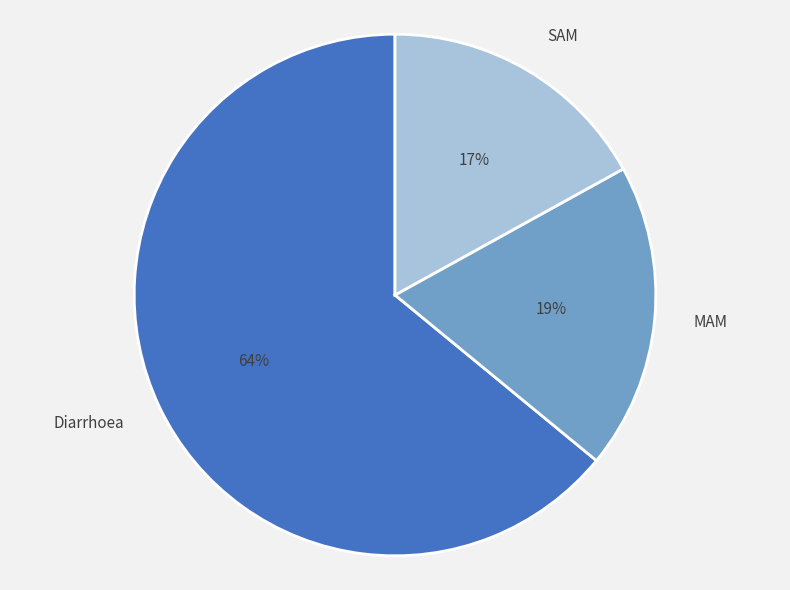

Which category has the biggest portion of the pie?

Diarrhoea